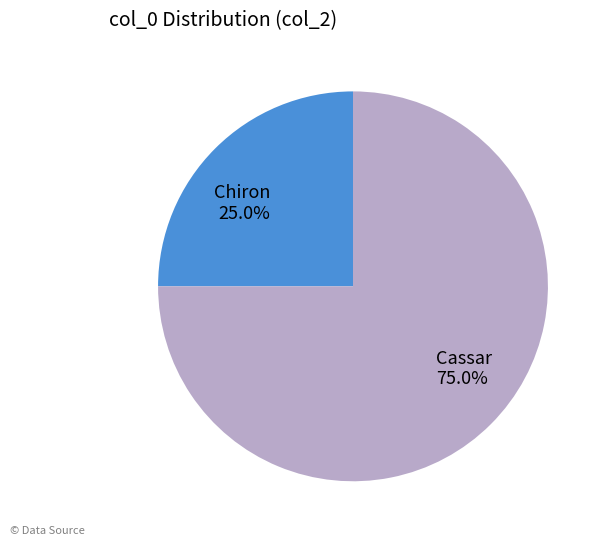

Is Cassar the majority of the pie?

Yes